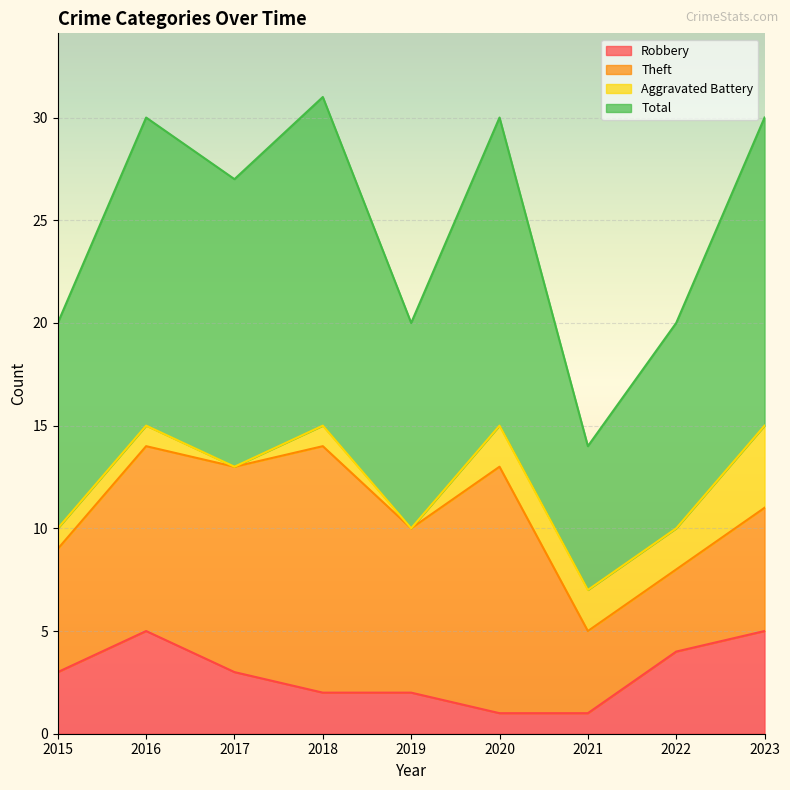

What is the maximum value for Robbery?

5